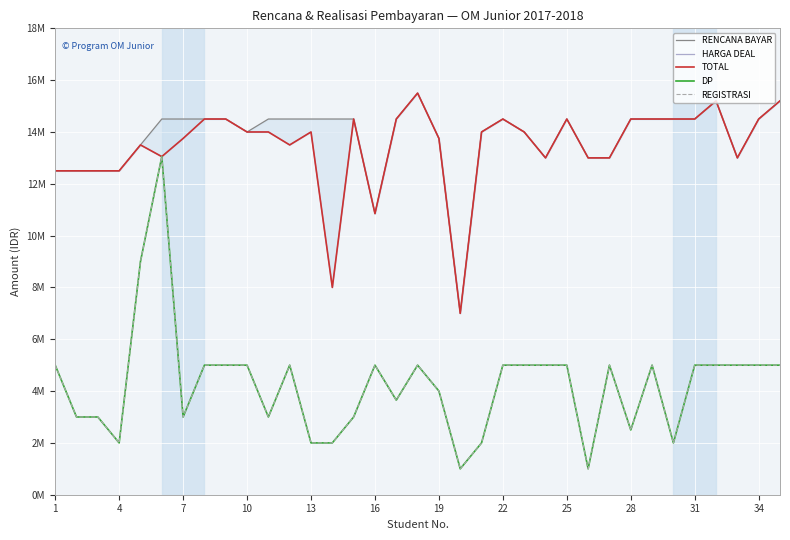

Which series has the largest total across all categories?

RENCANA BAYAR